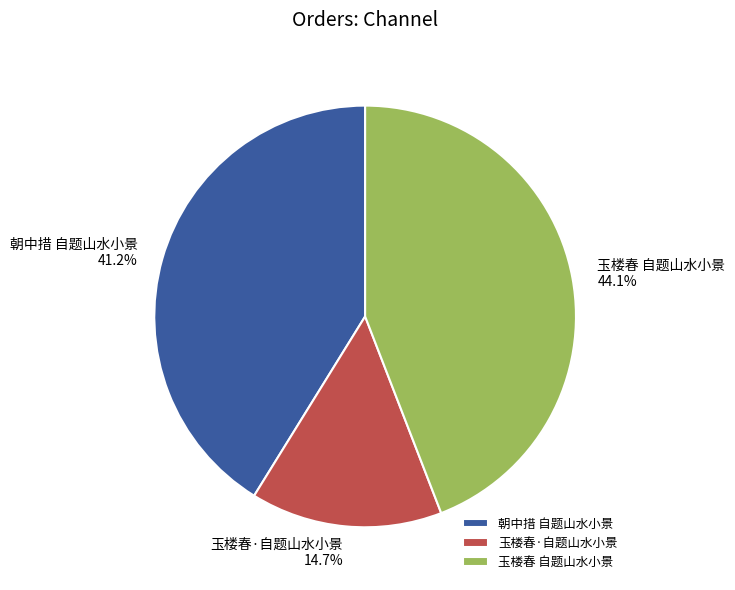

Combined, what portion of the pie is 朝中措 自题山水小景 and 玉楼春 自题山水小景?

85.3%